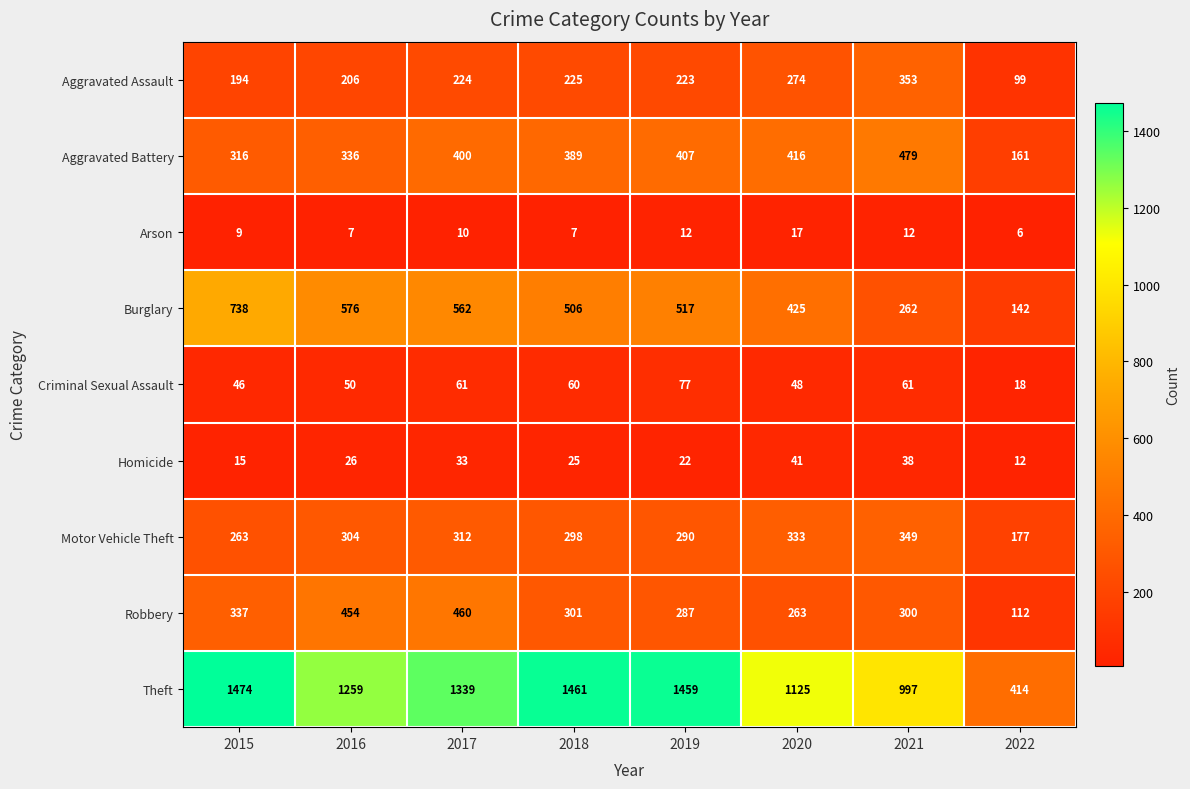

What is the approximate value of Theft at 2016, to the nearest 50?

1250